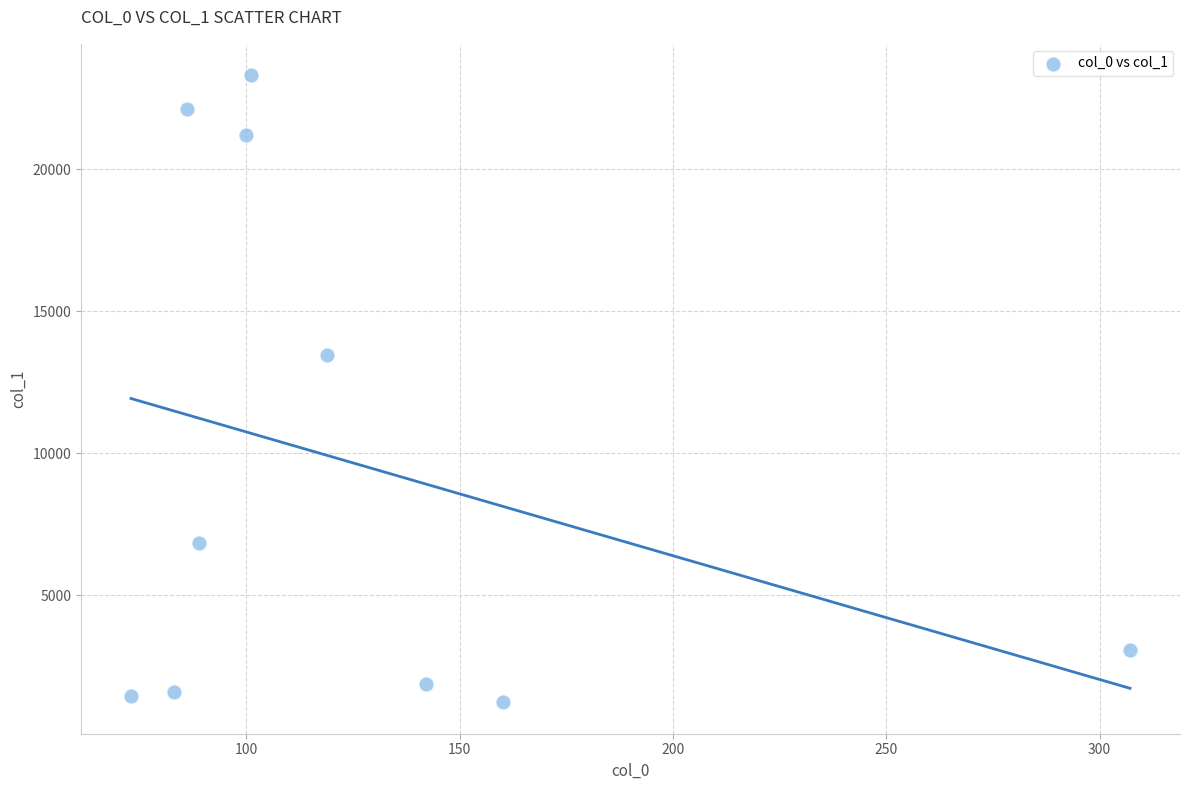

What Y value in the scatter plot is closest to 12273?

13469.8